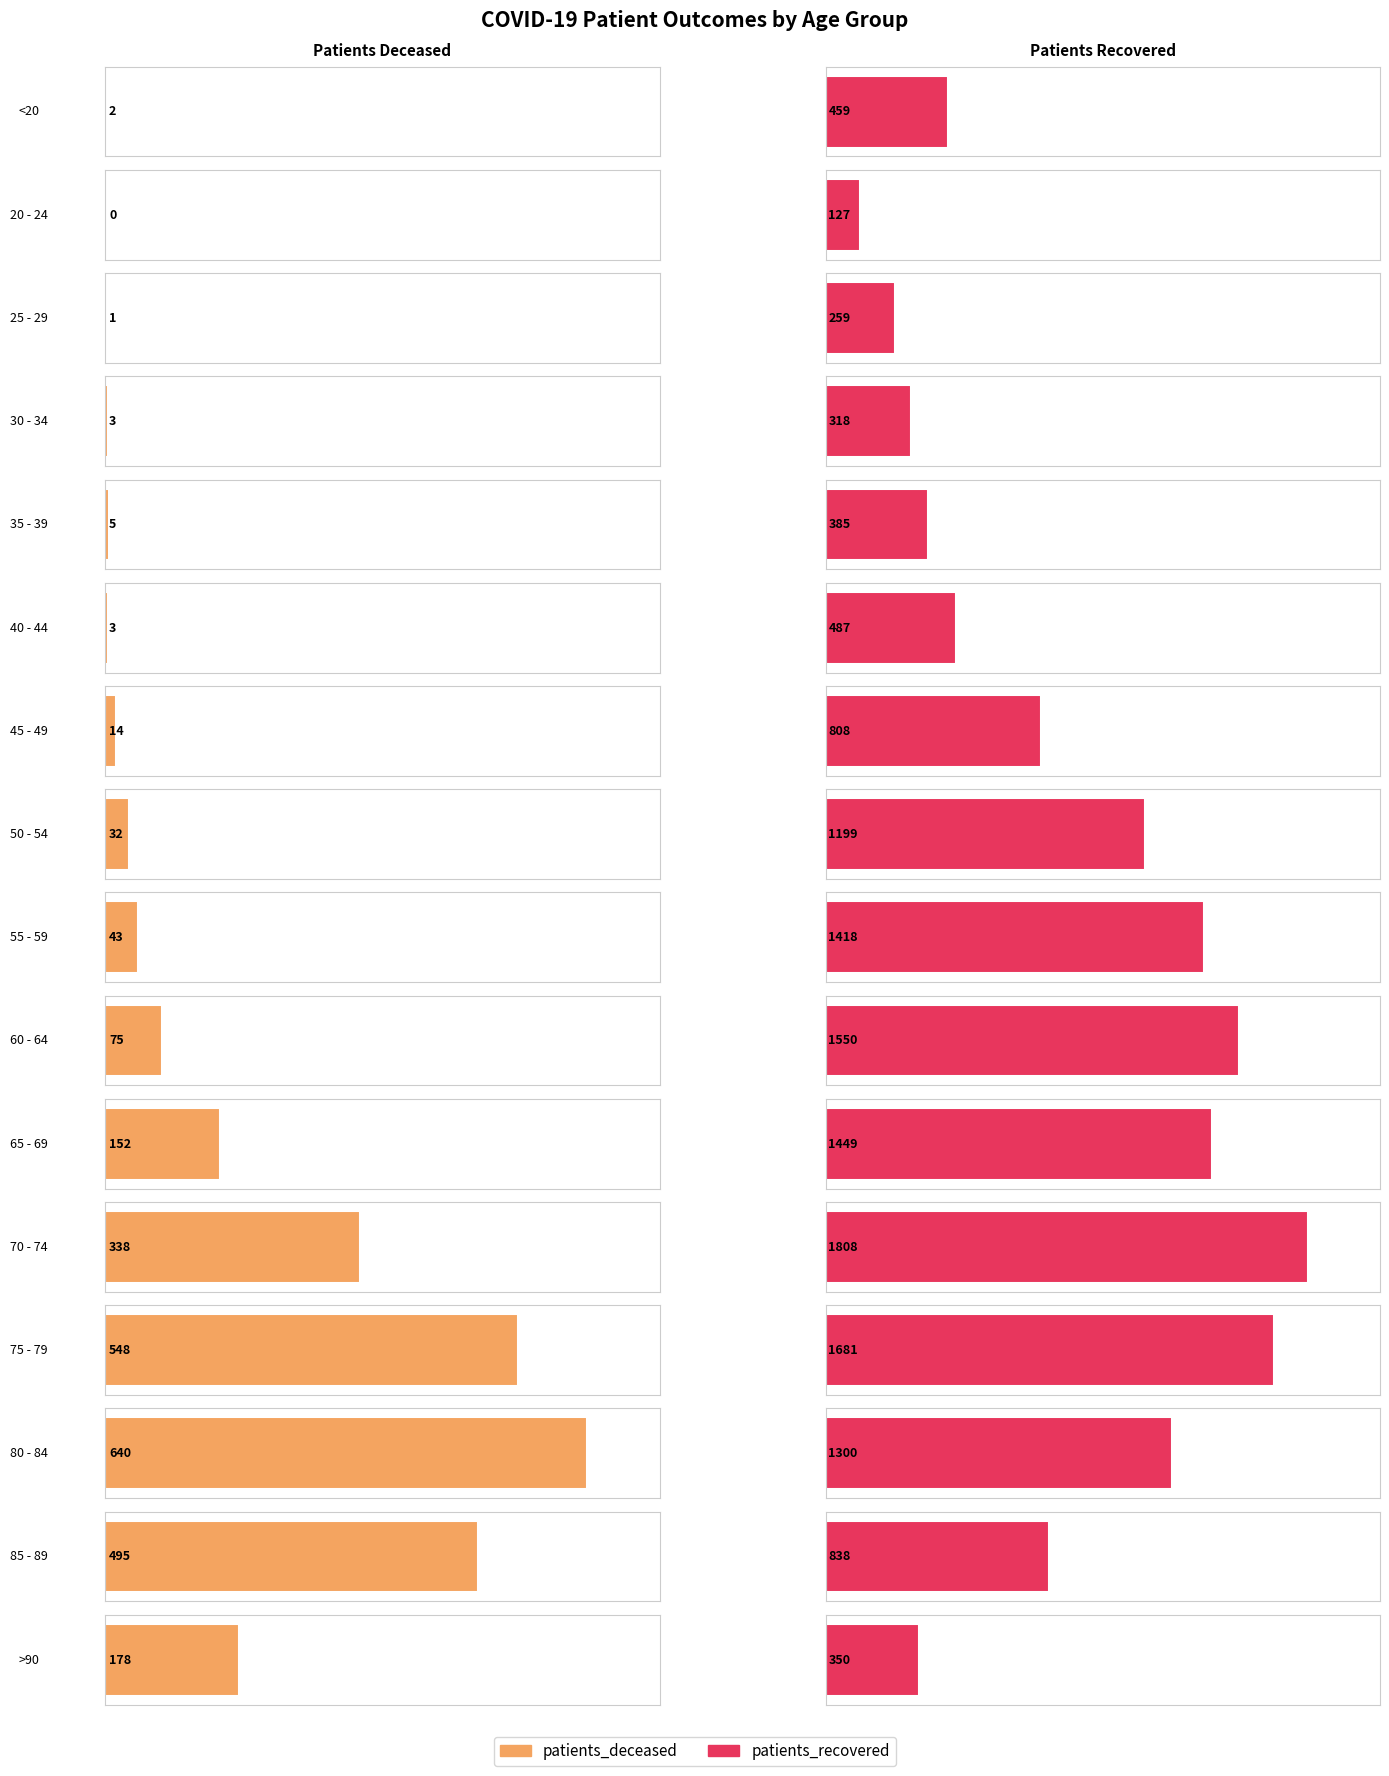

List the series in order of their peak value, highest first.

patients_recovered, patients_deceased